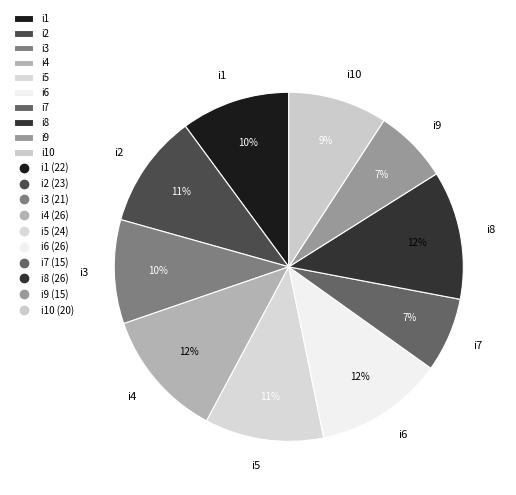

Does i10 represent more than half of the total?

No